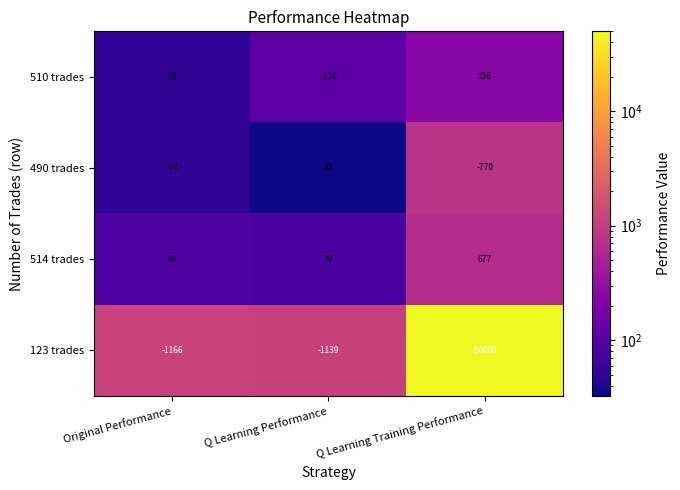

At which category does the chart reach its peak across all series?

Q Learning Training Performance